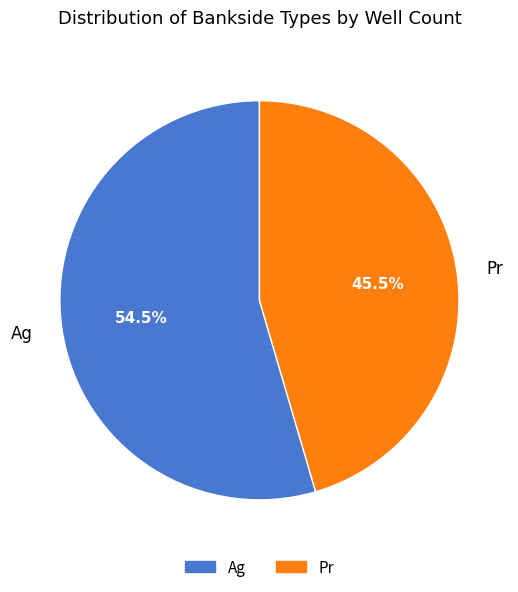

To the nearest percent, what is the combined percentage of Pr and Ag?

100%